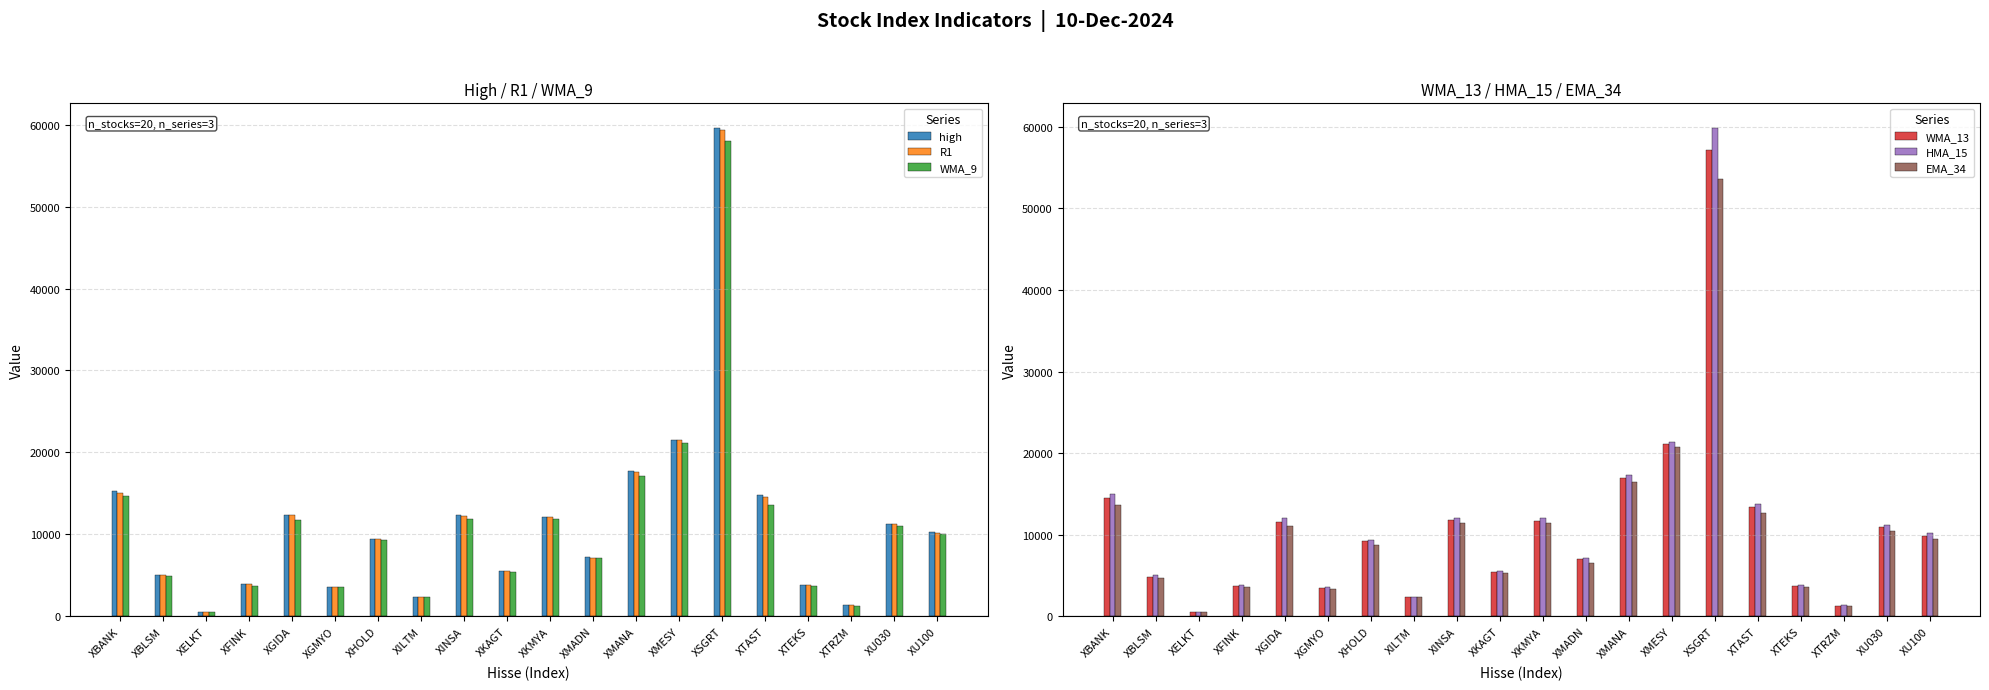

Which has a higher value, XTAST or XHOLD?

XTAST